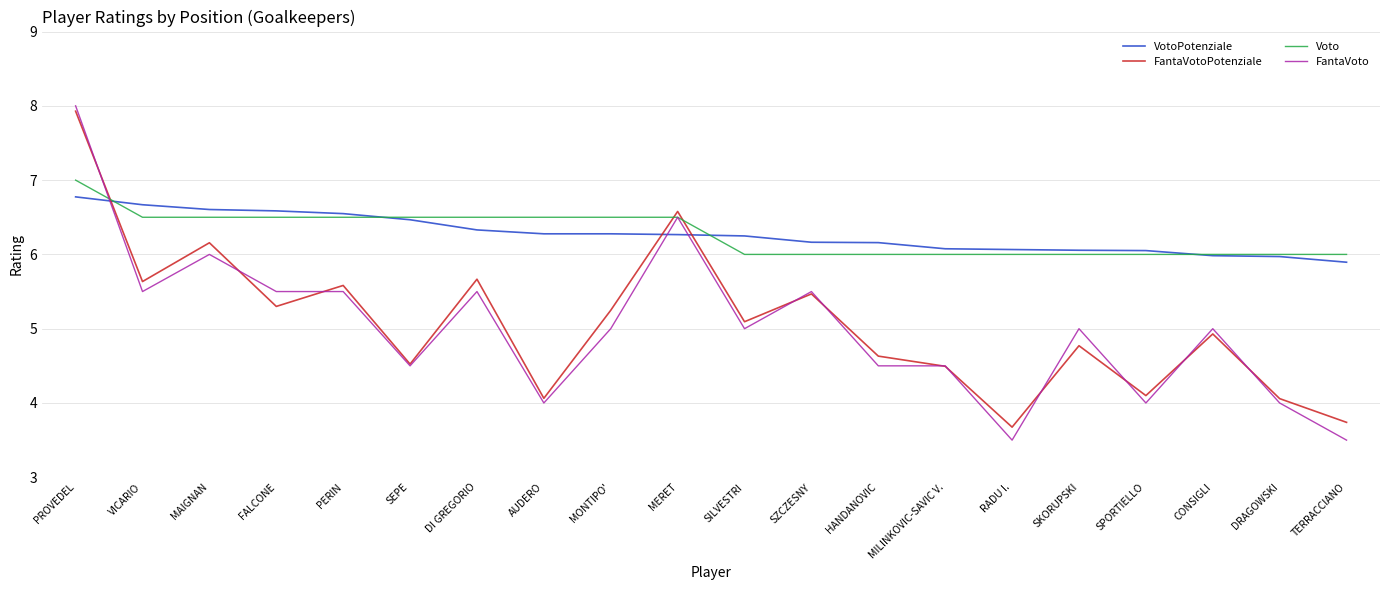

Between which two adjacent categories do FantaVotoPotenziale and FantaVoto first intersect?

PROVEDEL and VICARIO